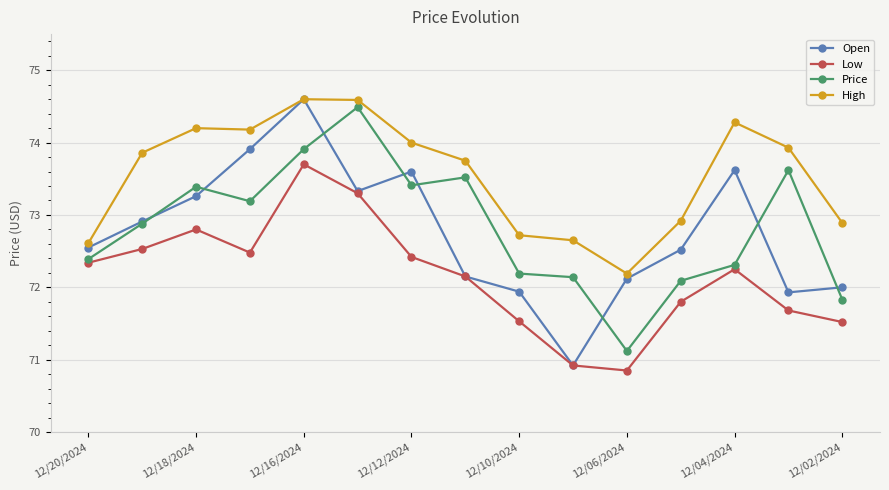

What is the maximum value for Open?

74.6